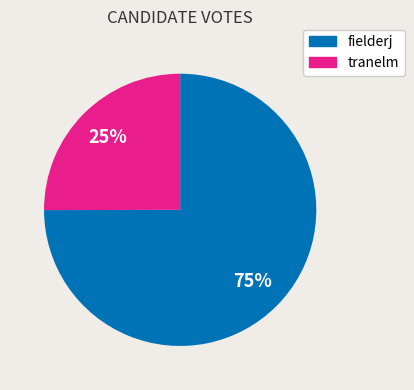

What percentage is the tranelm slice, to the nearest percent?

25%